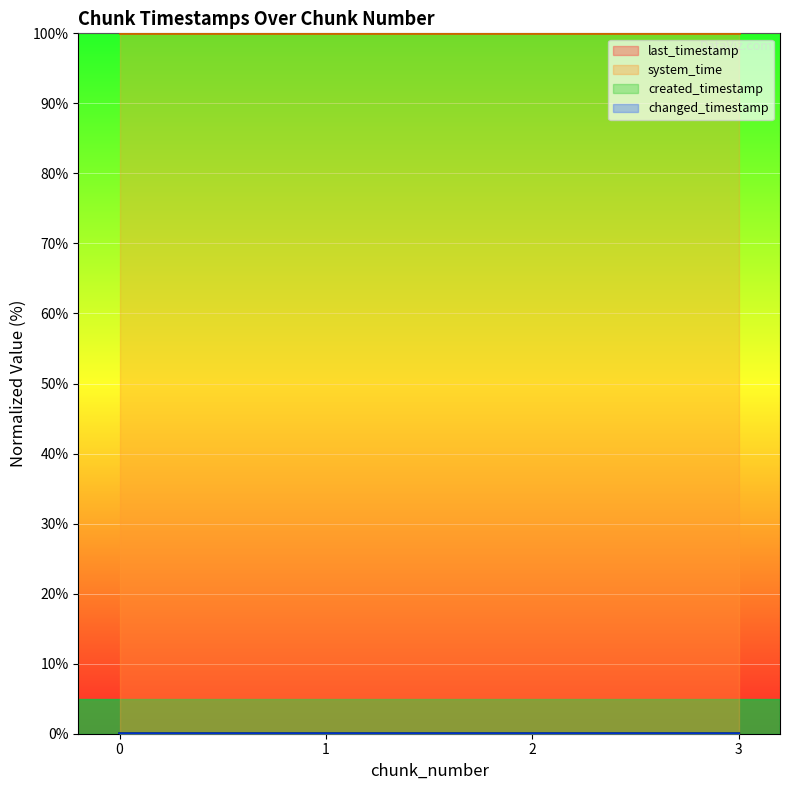

Between 3 and 0, which is larger?

3